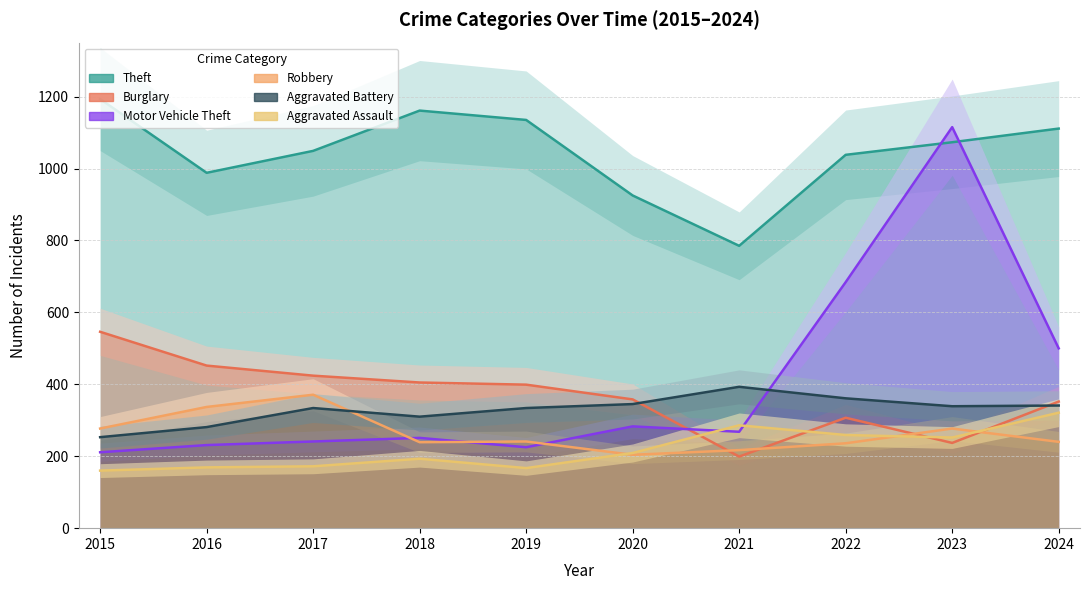

Which has a higher value, 2023 or 2022?

2023